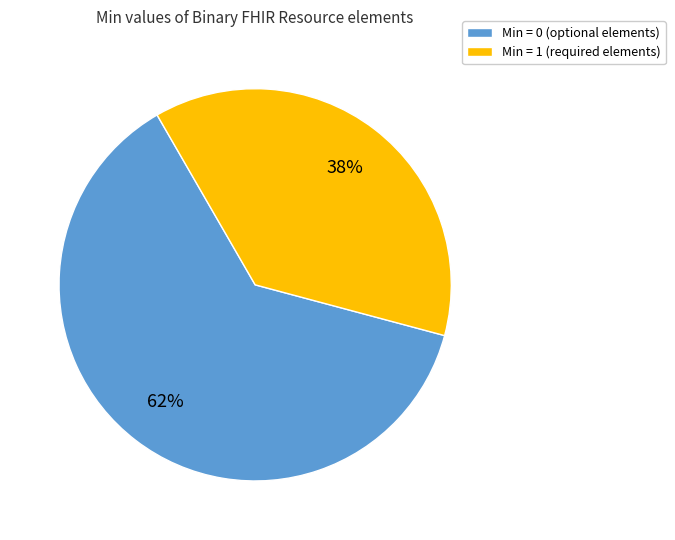

To the nearest percent, what portion does Min = 1 (required elements) represent?

38%